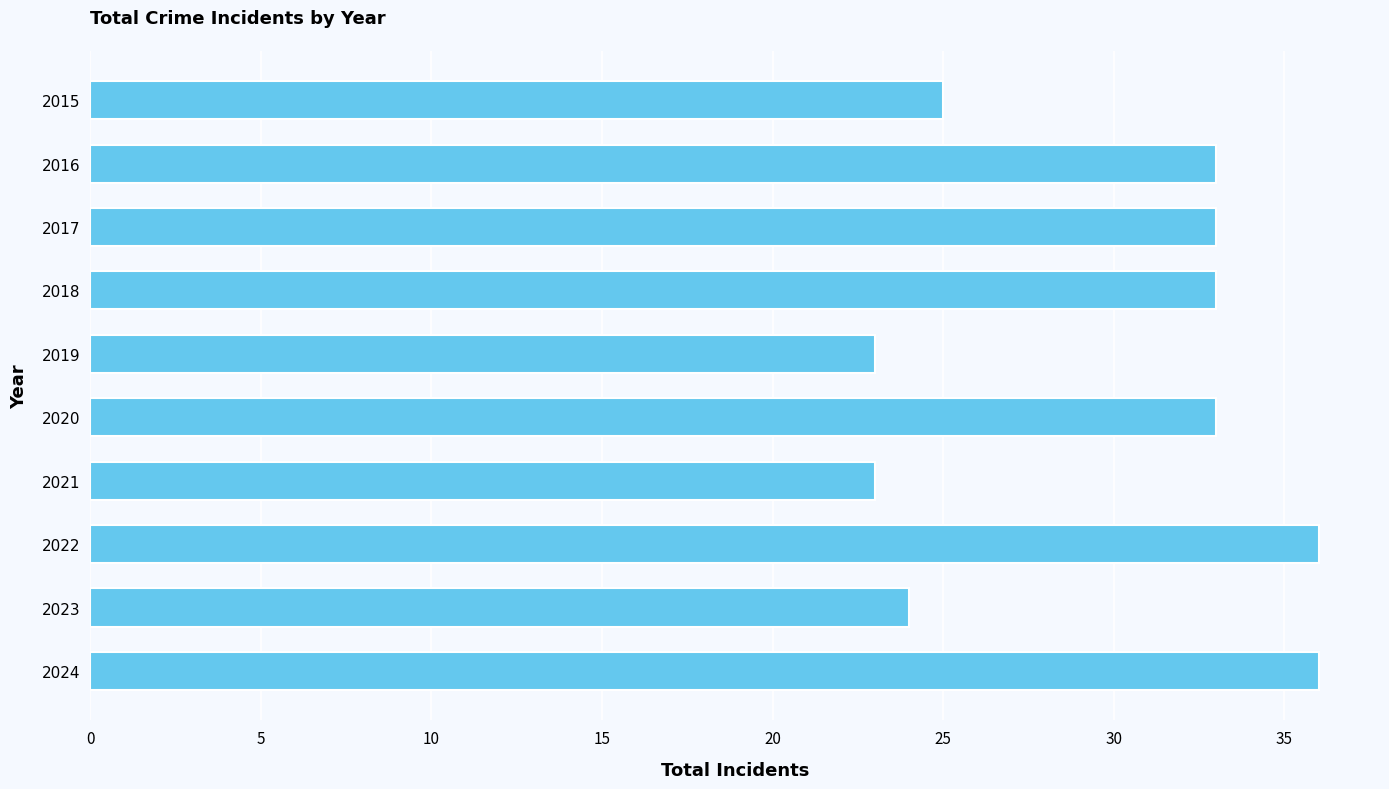

What is the value of the 7th bar from the top?

23